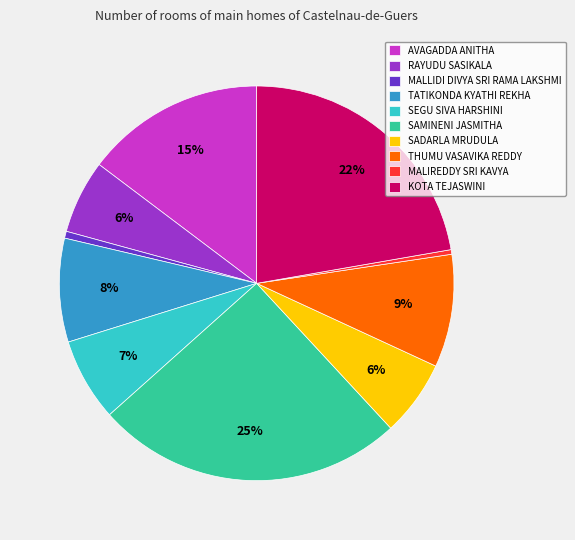

To the nearest percent, what is the difference between the largest and smallest slice percentages?

25%